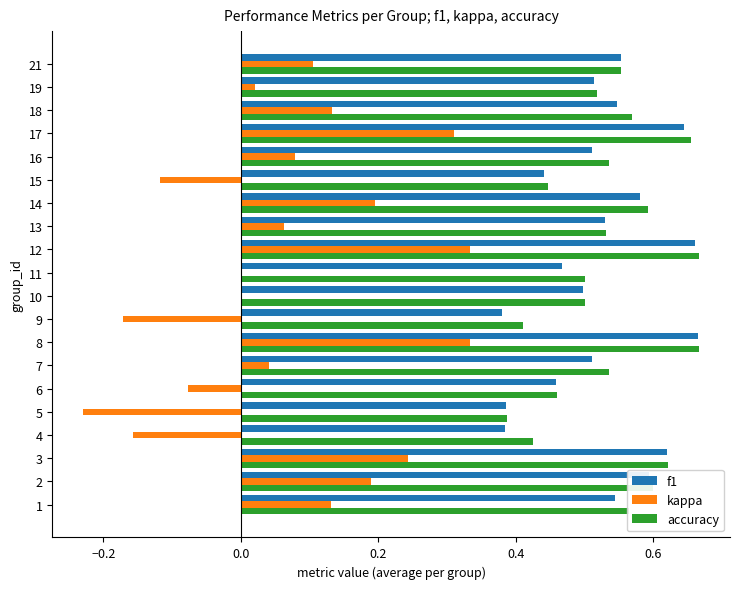

Count the number of data series in this chart.

3